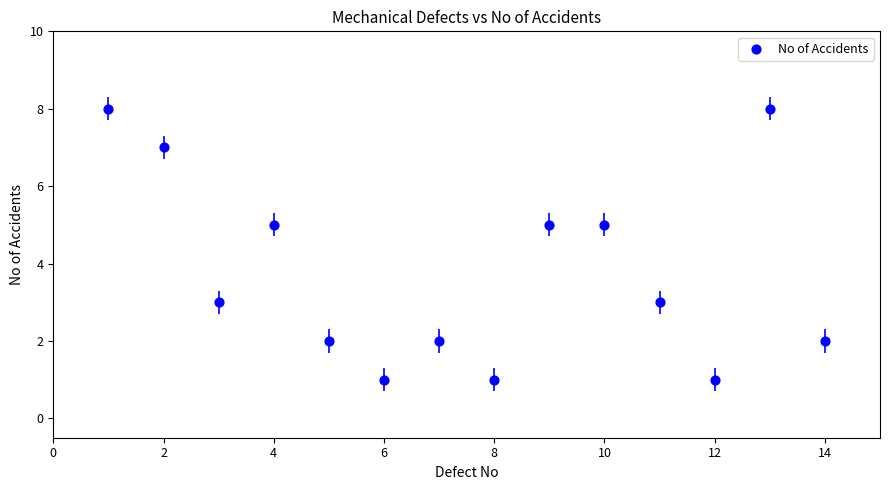

What is the range of X values (max minus min)?

13